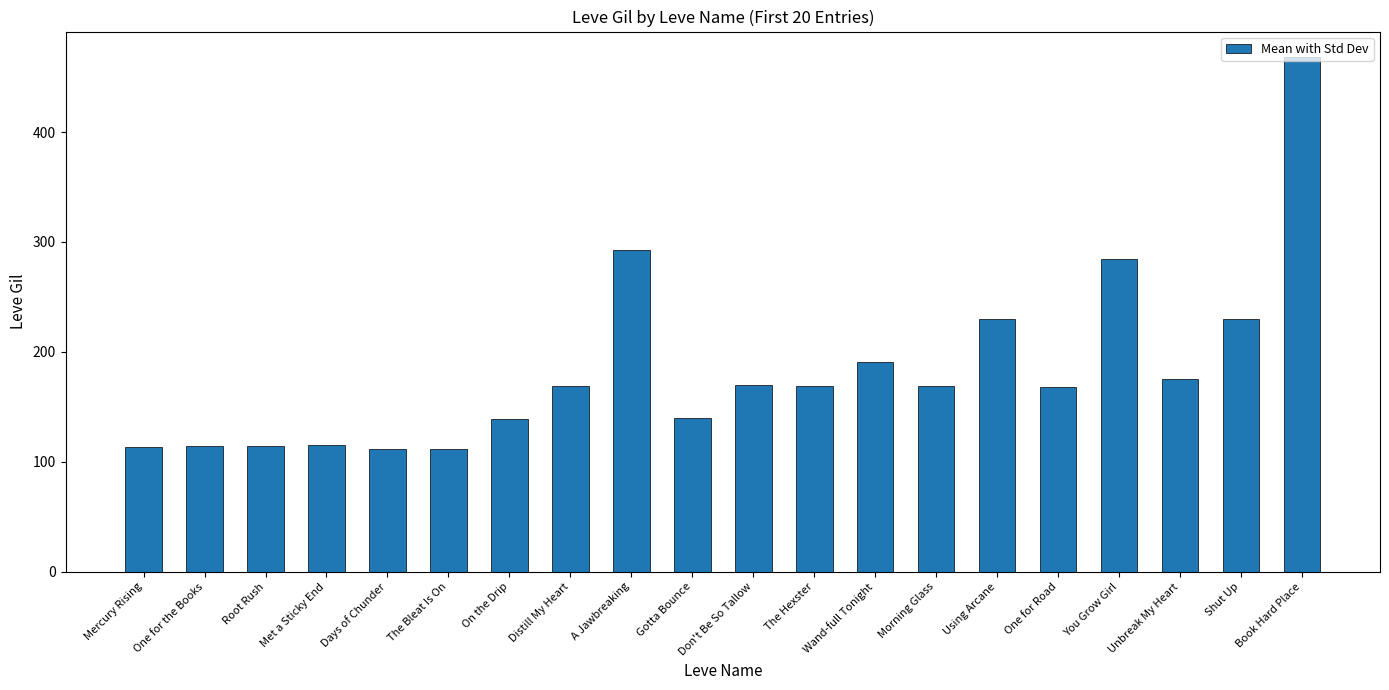

What is the difference between the maximum and minimum values?

356